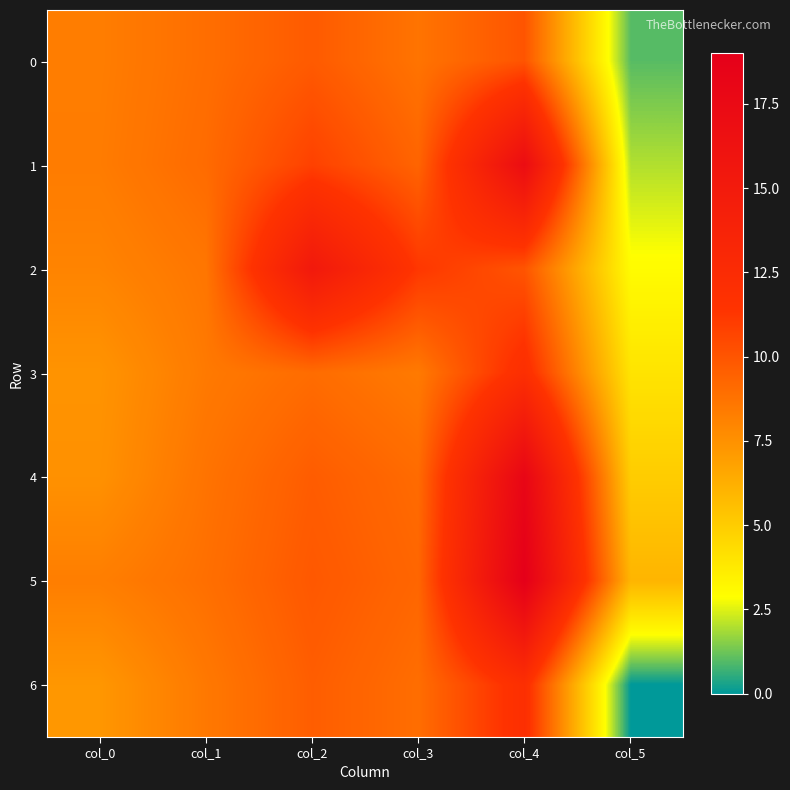

What is the total value across all series at col_2?

73.9